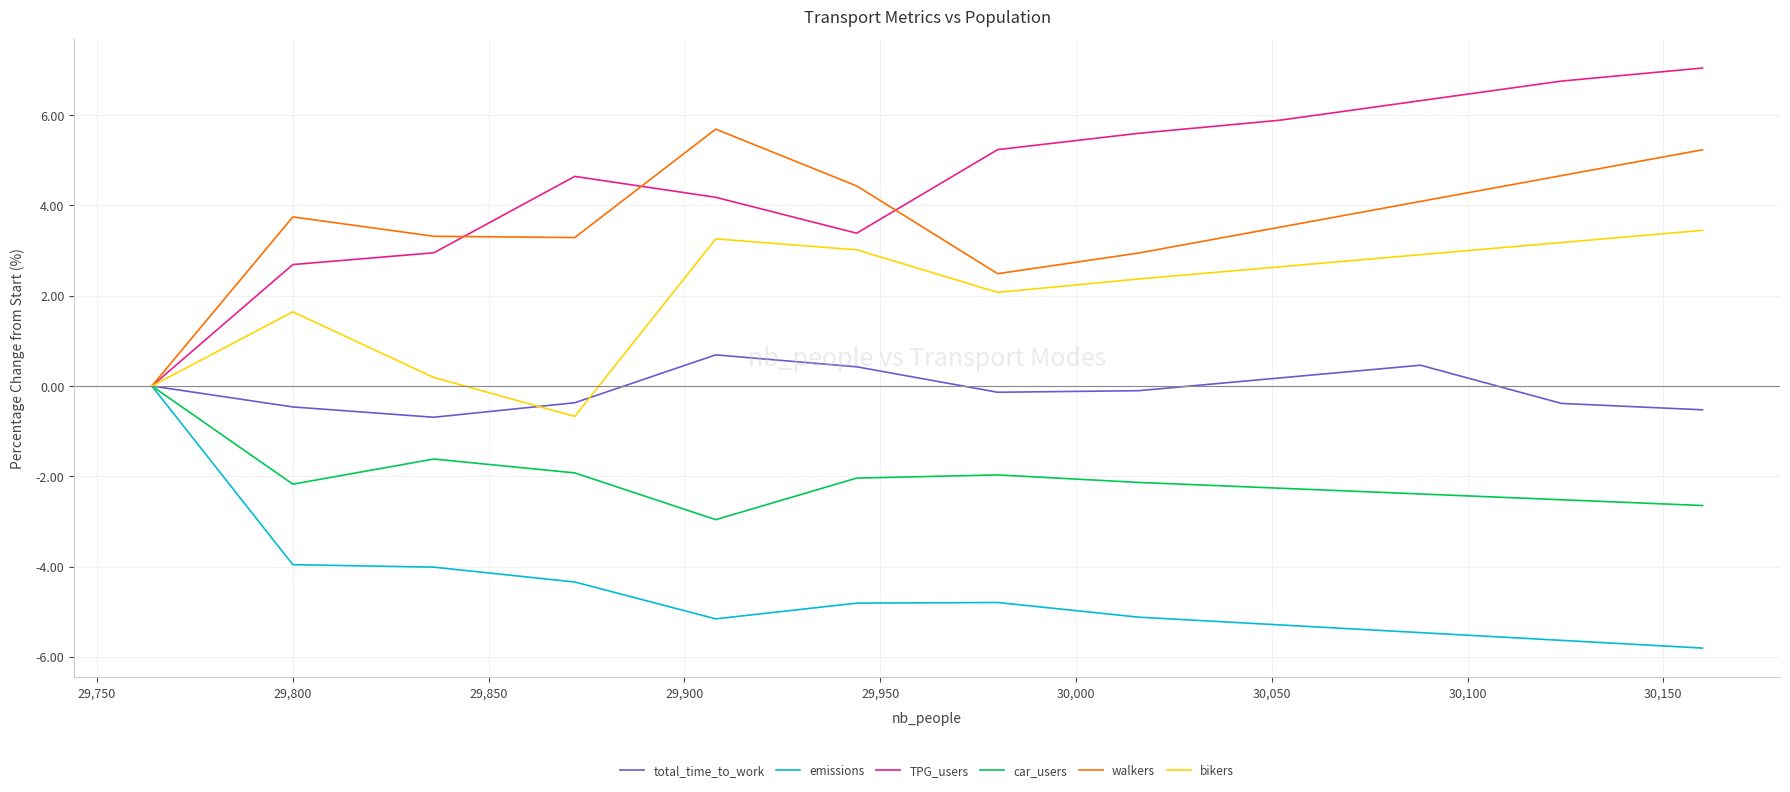

What is the smallest value displayed?

-5.8